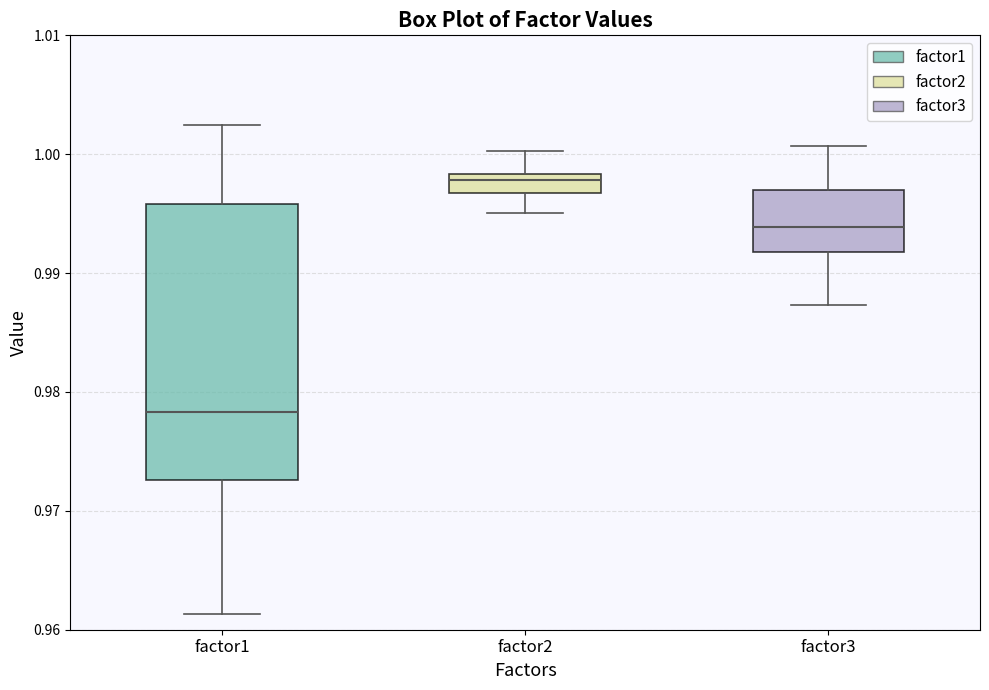

Reading left to right, read every box against the y-axis: the position of its median line, the range the box covers, and the ends of its whiskers. The values are not printed on the chart, so give them approximately, as read against the axis.

factor1: median 0.978, box 0.973 to 0.996, whiskers 0.961 to 1.002
factor2: median 0.998 (just below the box's upper edge), box 0.997 to 0.998, whiskers 0.995 to 1.000
factor3: median 0.994, box 0.992 to 0.997, whiskers 0.987 to 1.001